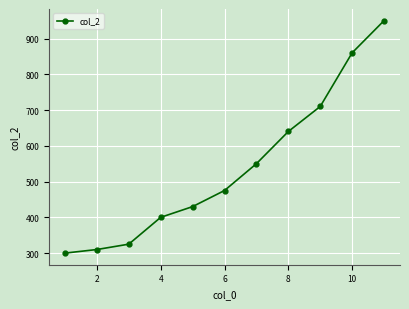

True or false: there are more than 0 points higher than both neighbors.

False